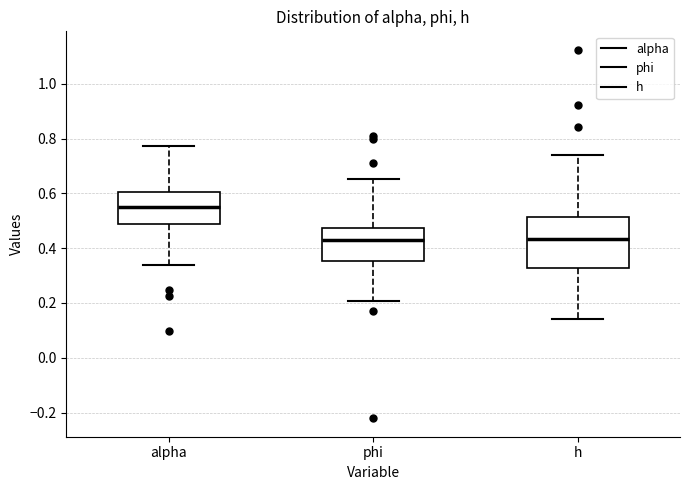

Where is the upper edge of the box for alpha on the y-axis? The values are not printed on the chart, so give them approximately, as read against the axis.

0.60